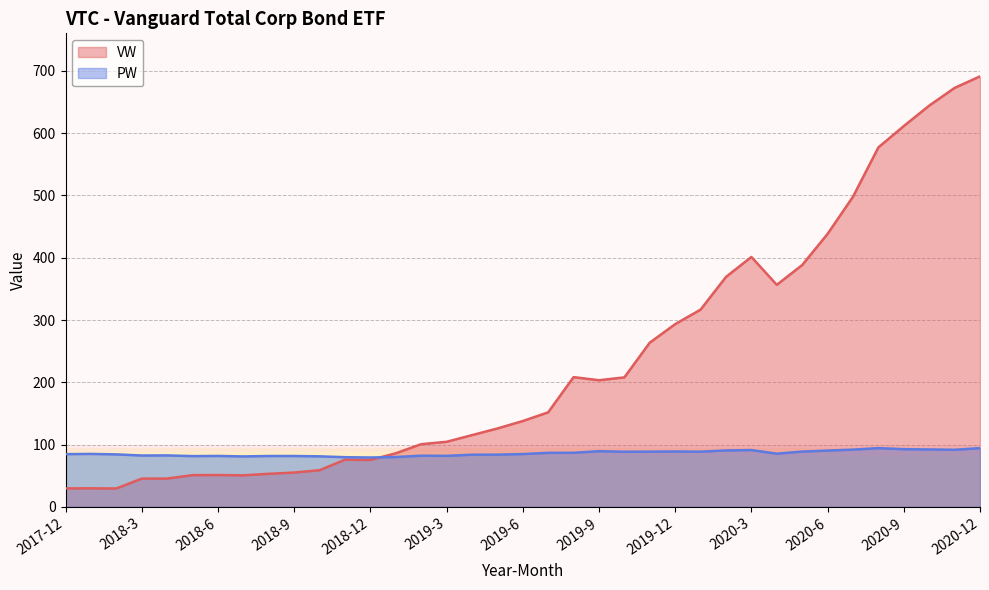

The PW series shows 94.3 at 2020-8. True or false?

True